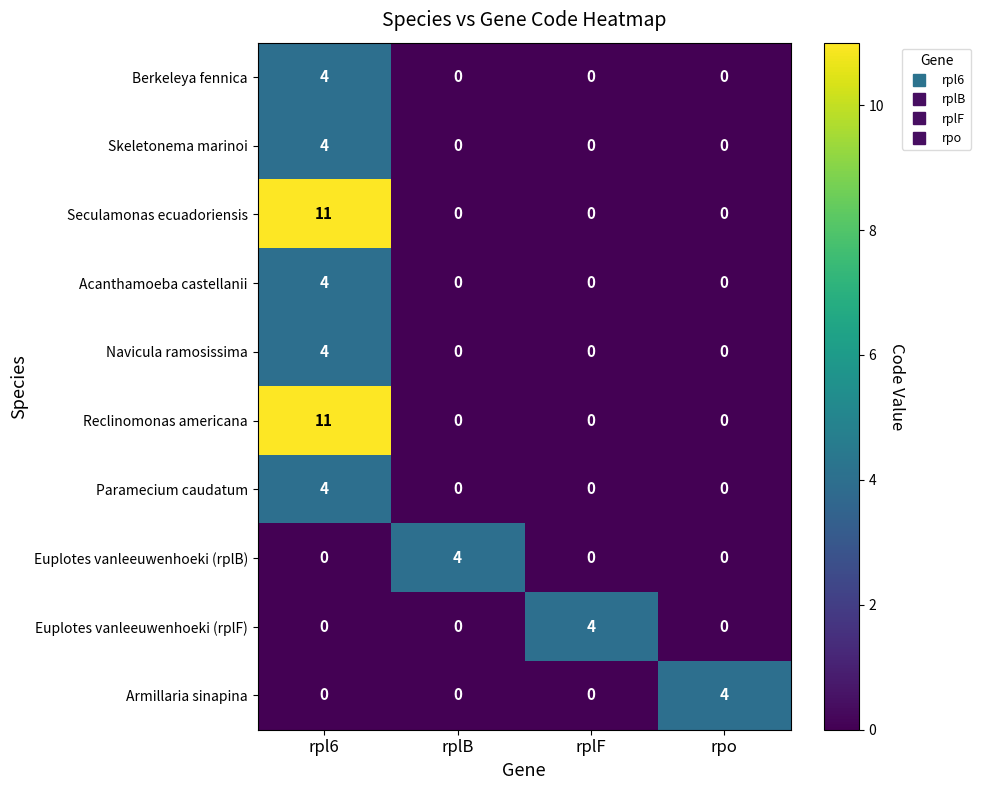

How many positive values does the Paramecium caudatum series have?

1